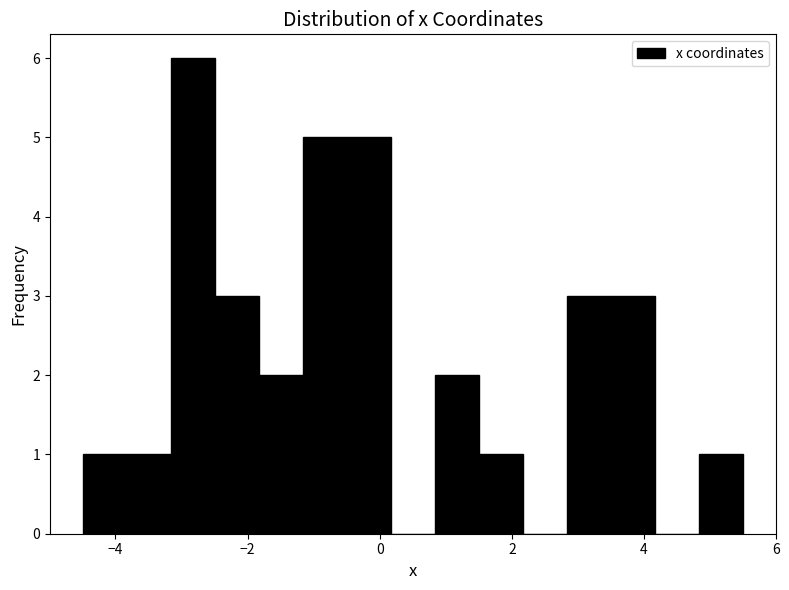

Around what value on the x-axis is the tallest bar? Give the approximate position of its centre, as read against the axis.

-2.8